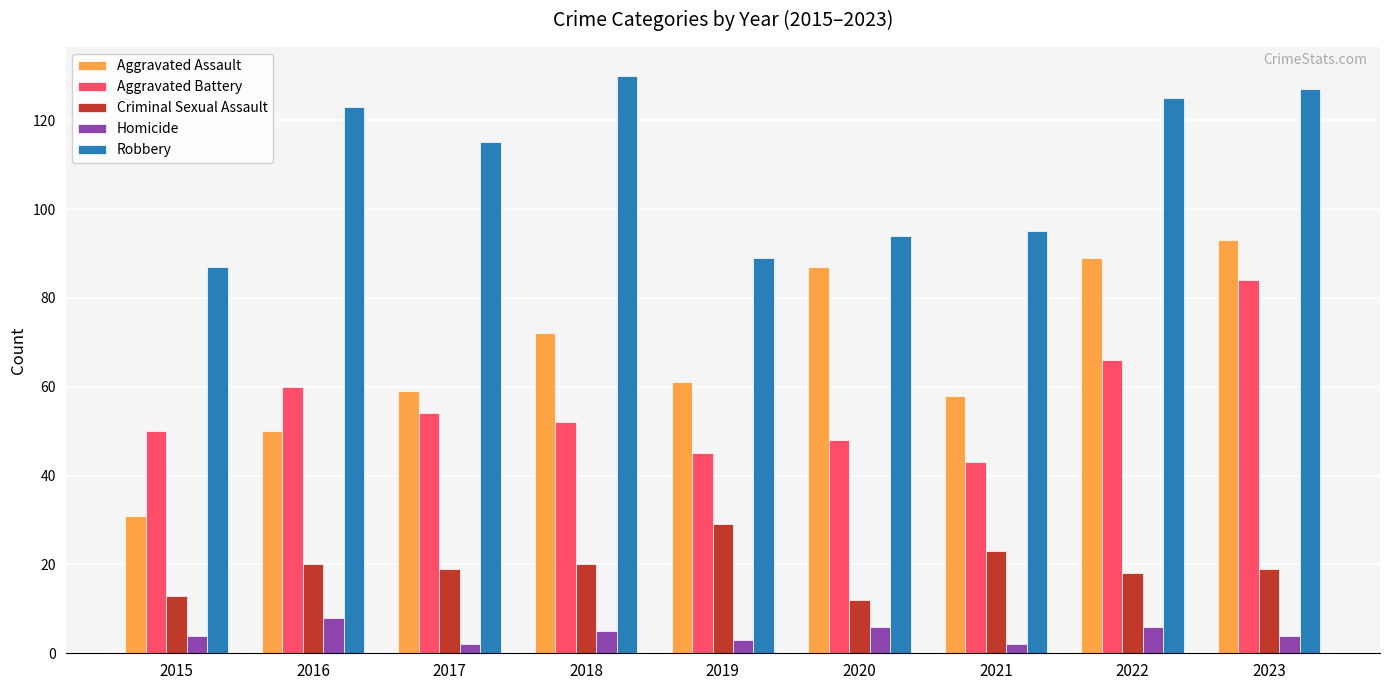

At 2021, list the series in order from largest to smallest.

Robbery, Aggravated Assault, Aggravated Battery, Criminal Sexual Assault, Homicide